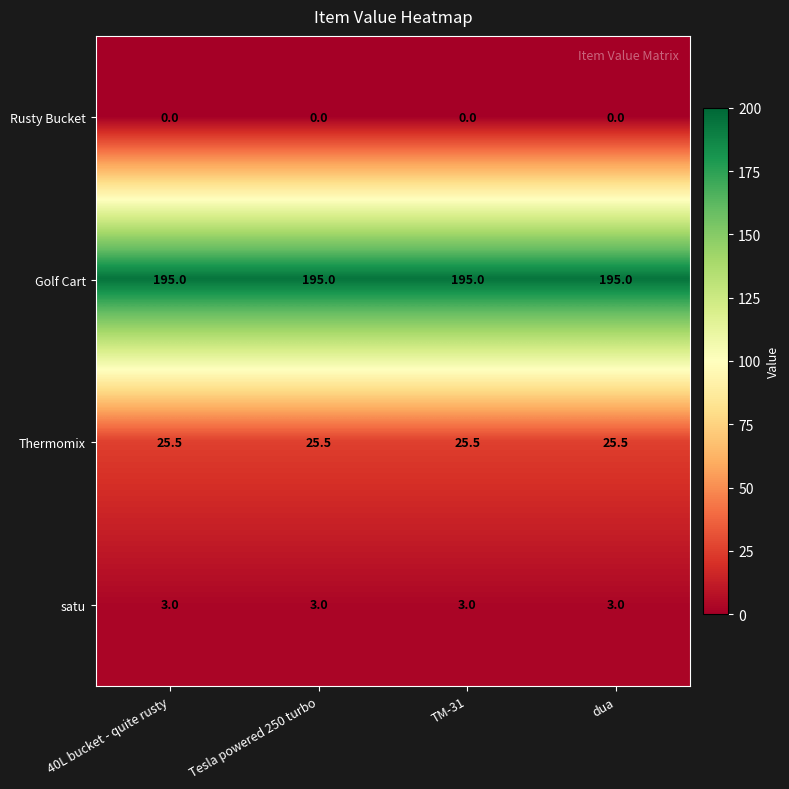

What is the maximum value shown in the chart?

195.0